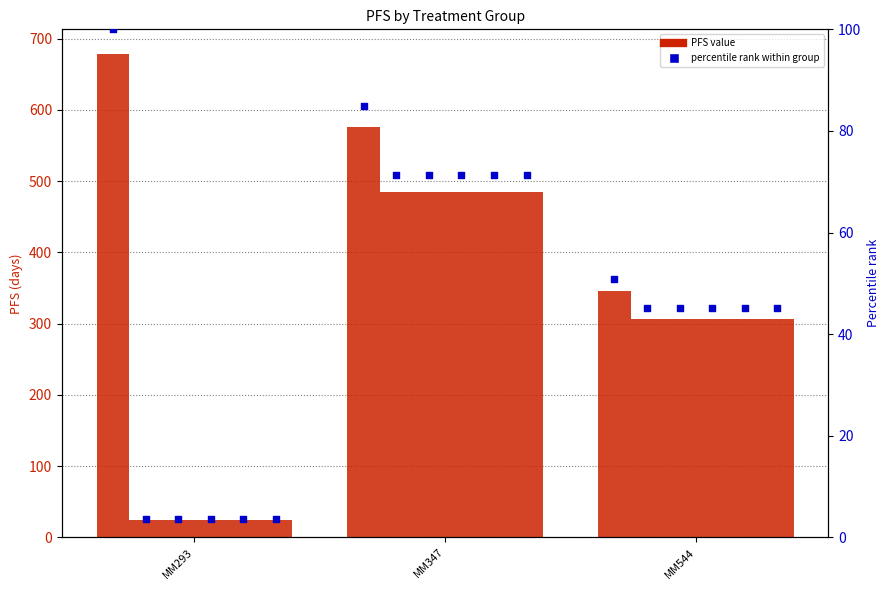

What is the total value across all series at MM347?

932.4